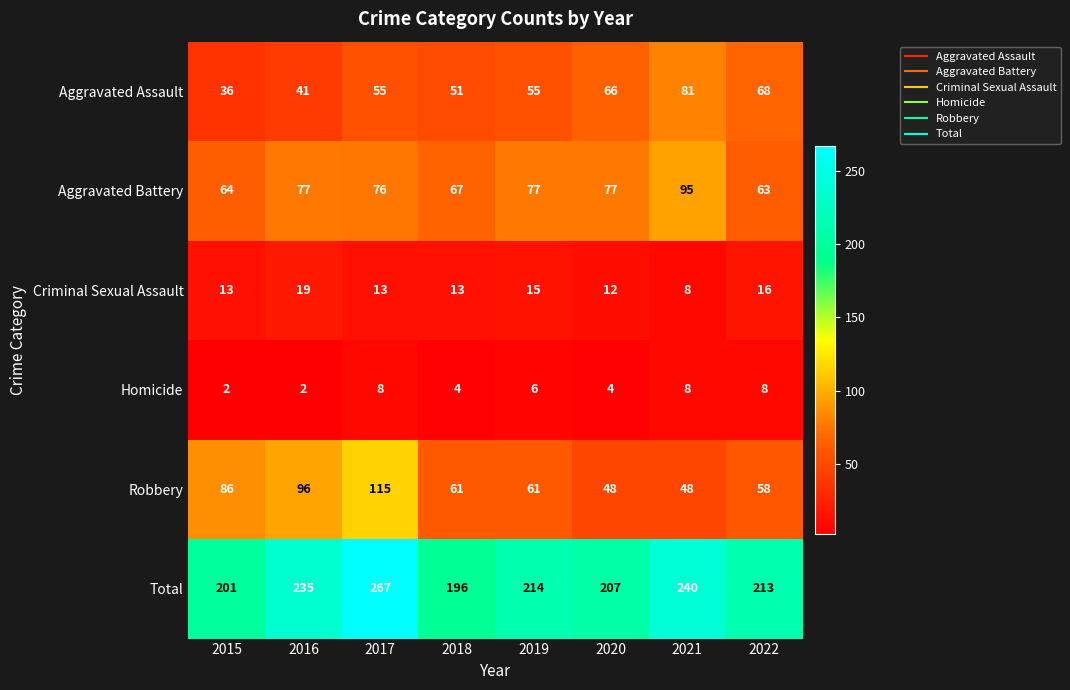

How many values in the Aggravated Assault series are below 55?

3